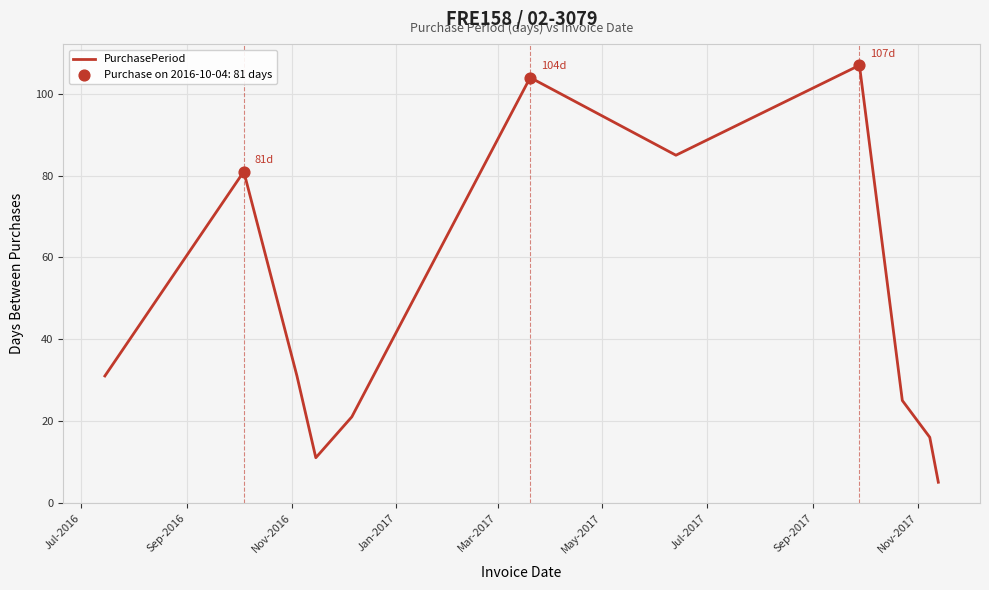

What is the greatest value displayed?

107